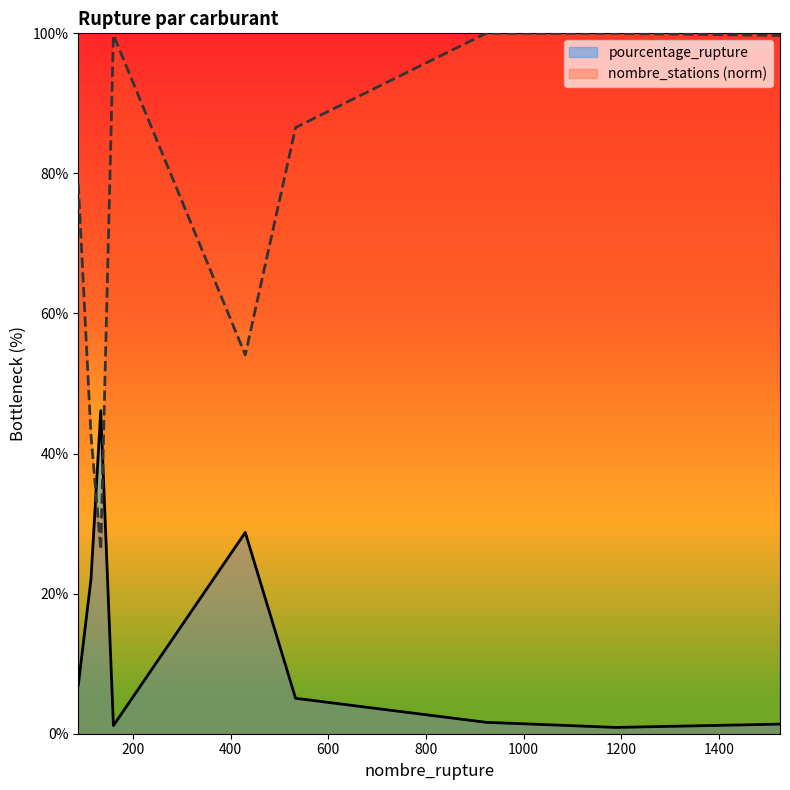

True or false: nombre_stations has more than 2 interior local peaks.

False